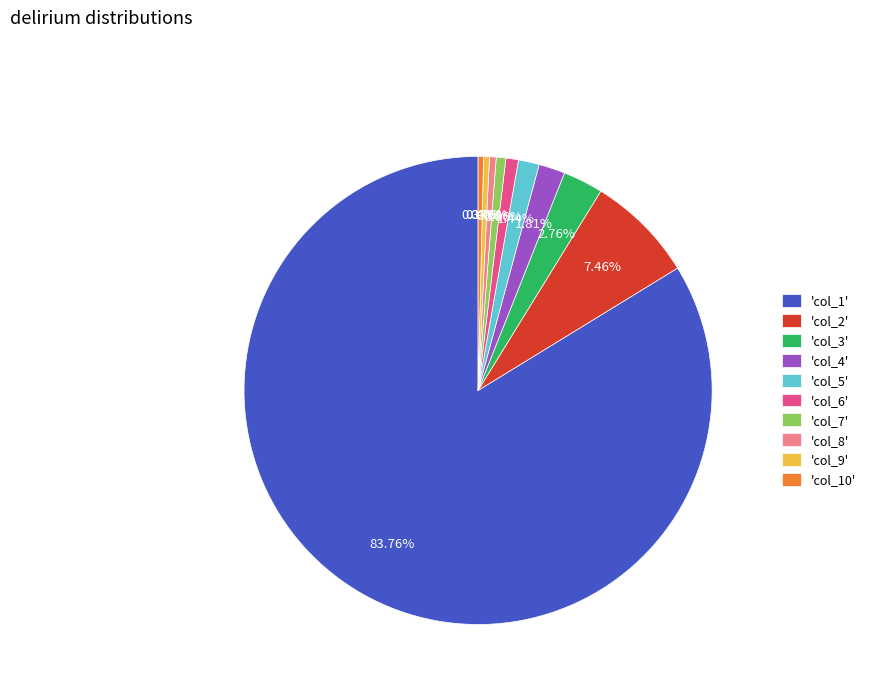

Is 'col_7' the majority of the pie?

No